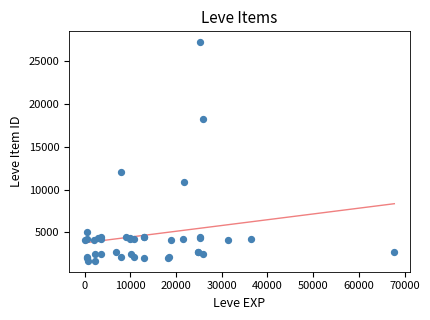

What Y value in the scatter plot is closest to 14448?

12018